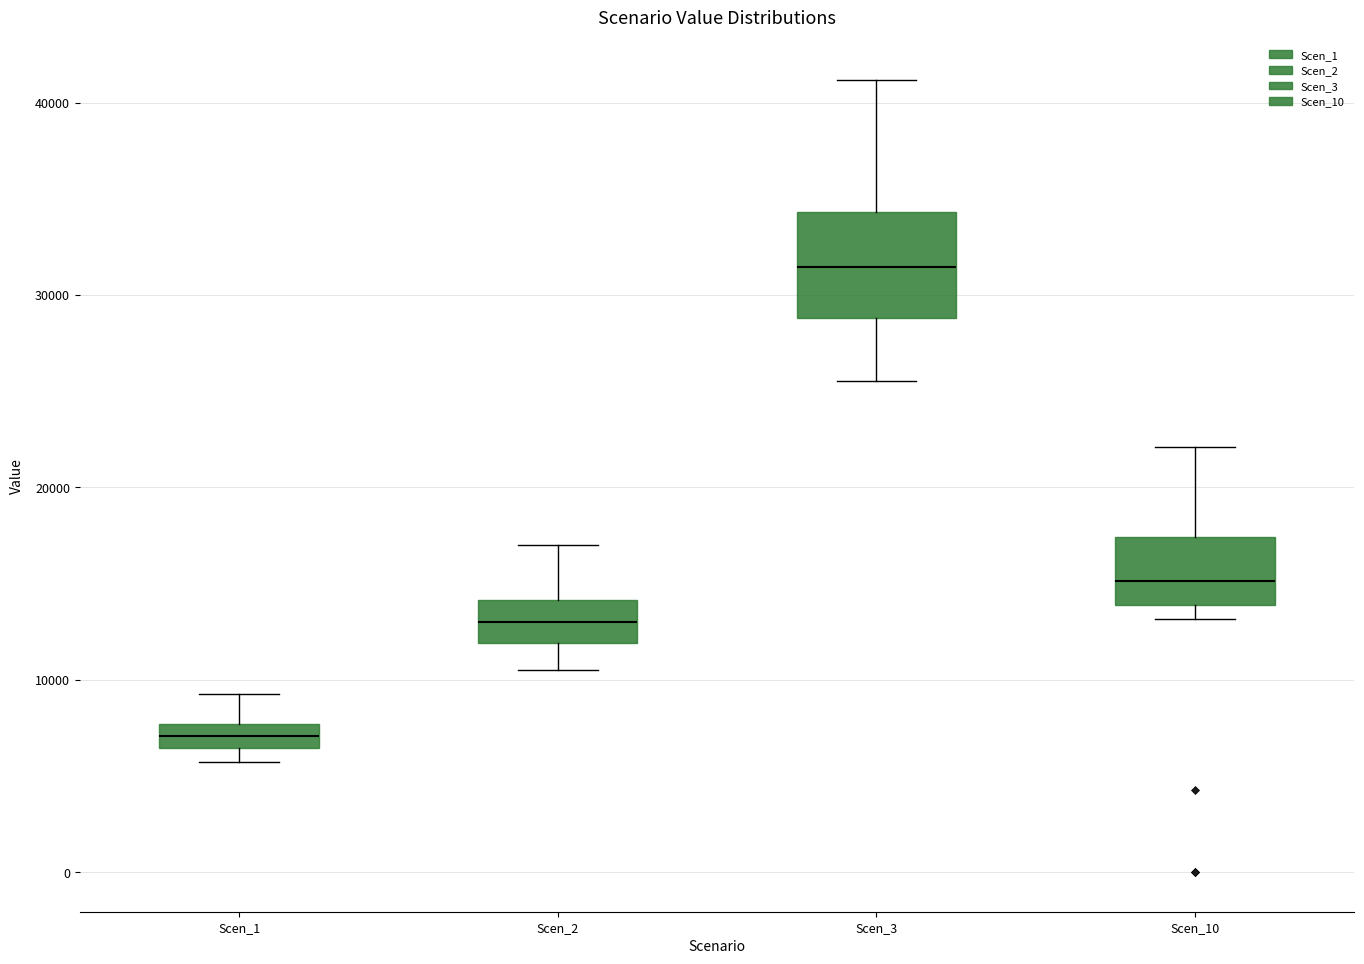

Comparing the boxes themselves (not the whiskers), which one is the tallest?

Scen_3